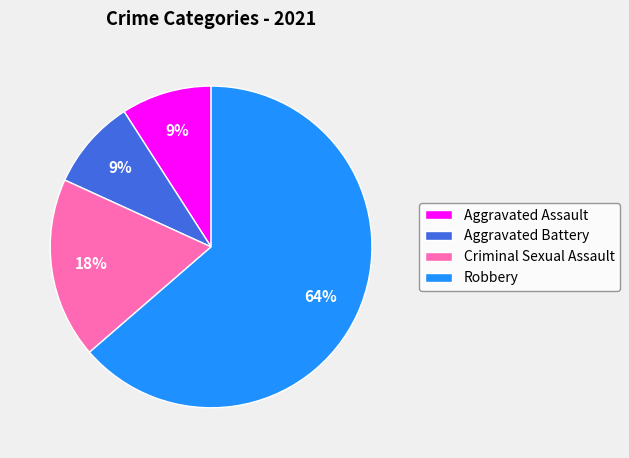

Which category has the biggest portion of the pie?

Robbery